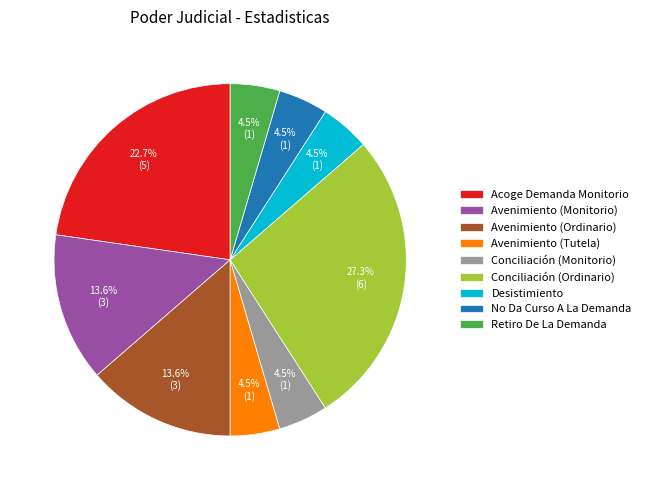

Which slice is the largest?

Conciliación (Ordinario)